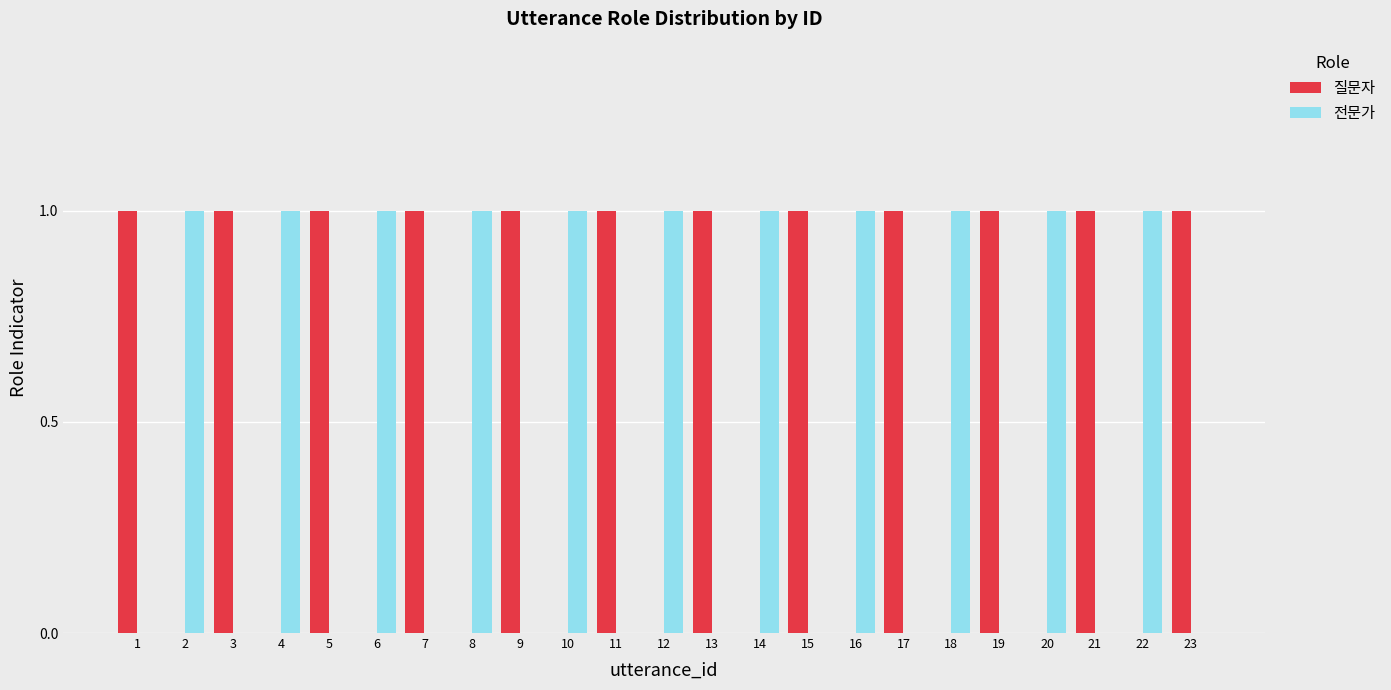

The 질문자 series shows 2 at 21. True or false?

False